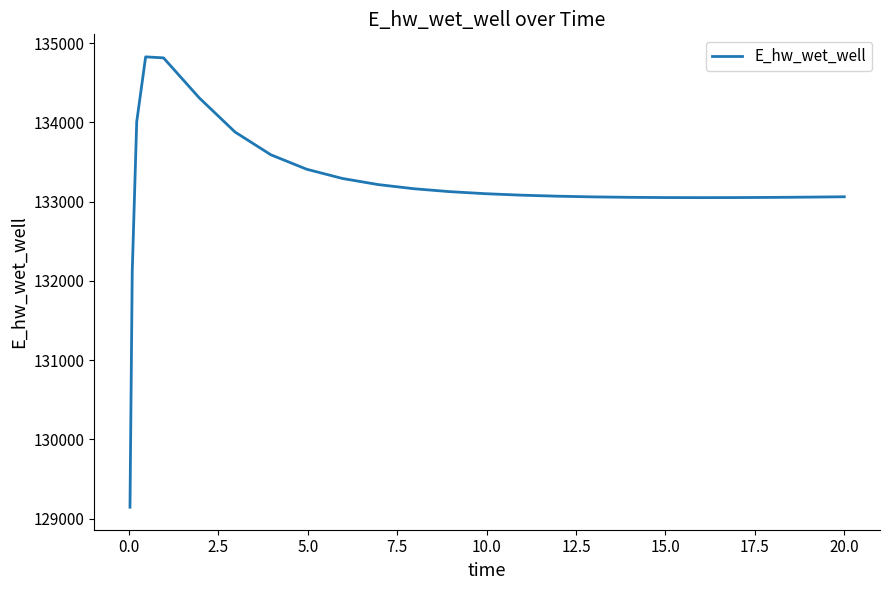

What is the difference between the maximum and minimum values?

5681.8